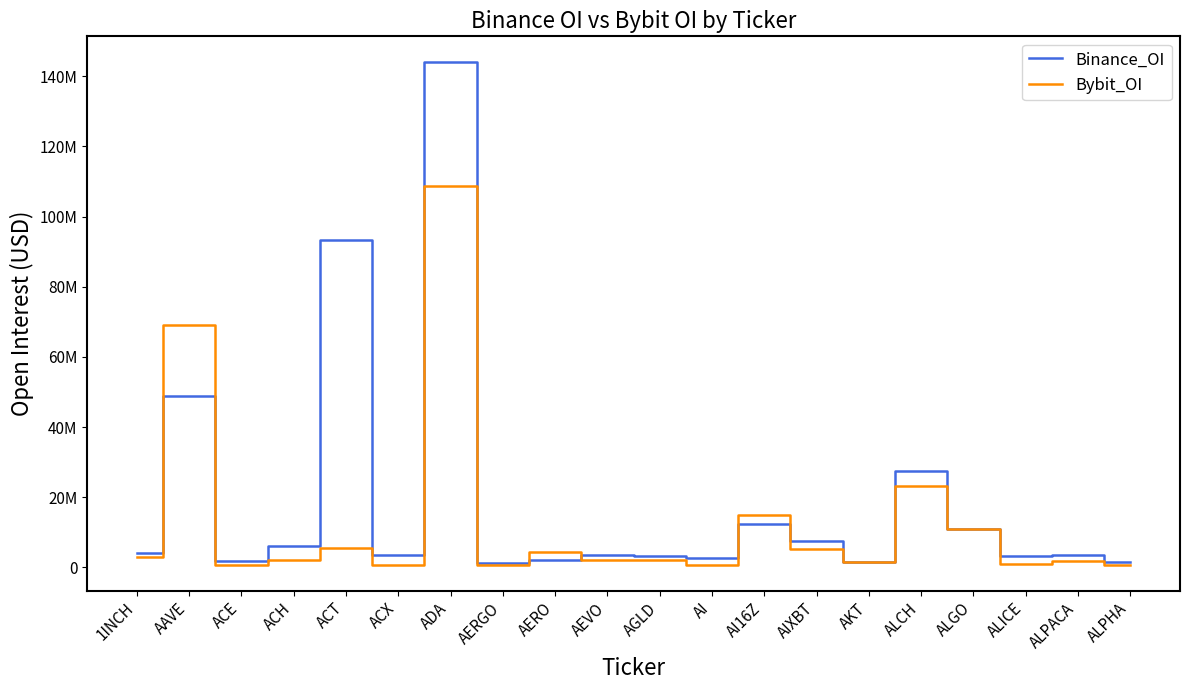

Read the Bybit_OI value at AKT, to the nearest 10.

1555790